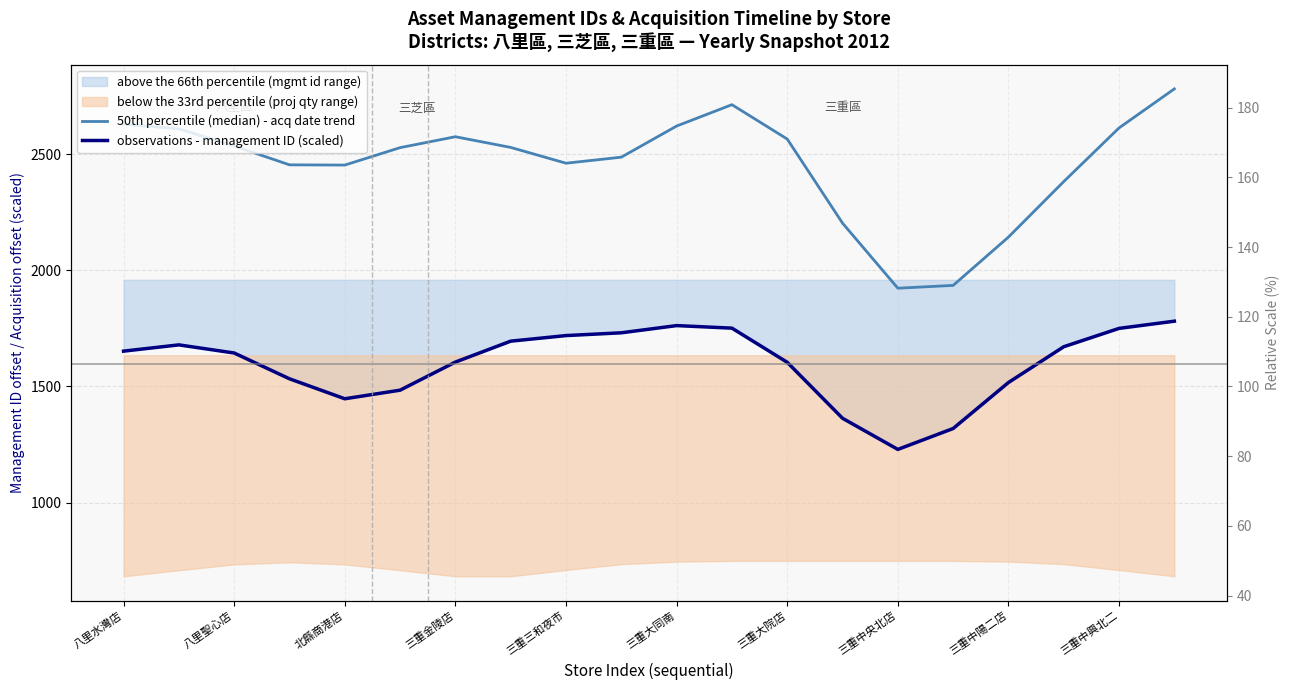

In 50th percentile (median) - acq date trend, how many points are lower than both neighbors (excluding endpoints)?

3